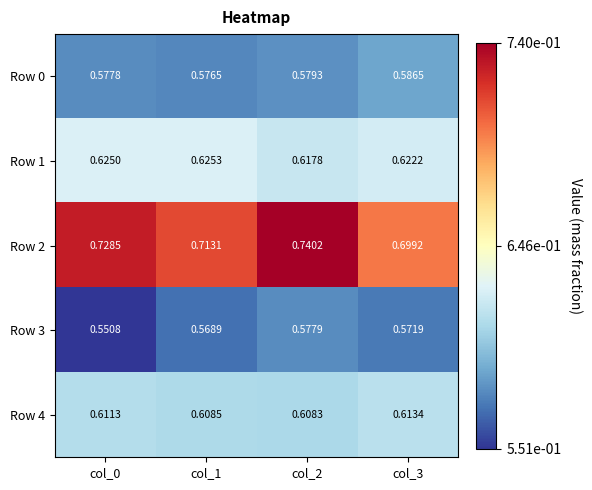

Reading right to left, transcribe all the data shown in this chart.

Row 0: col_3=0.6	col_2=0.6	col_1=0.6	col_0=0.6
Row 1: col_3=0.6	col_2=0.6	col_1=0.6	col_0=0.6
Row 2: col_3=0.7	col_2=0.7	col_1=0.7	col_0=0.7
Row 3: col_3=0.6	col_2=0.6	col_1=0.6	col_0=0.6
Row 4: col_3=0.6	col_2=0.6	col_1=0.6	col_0=0.6